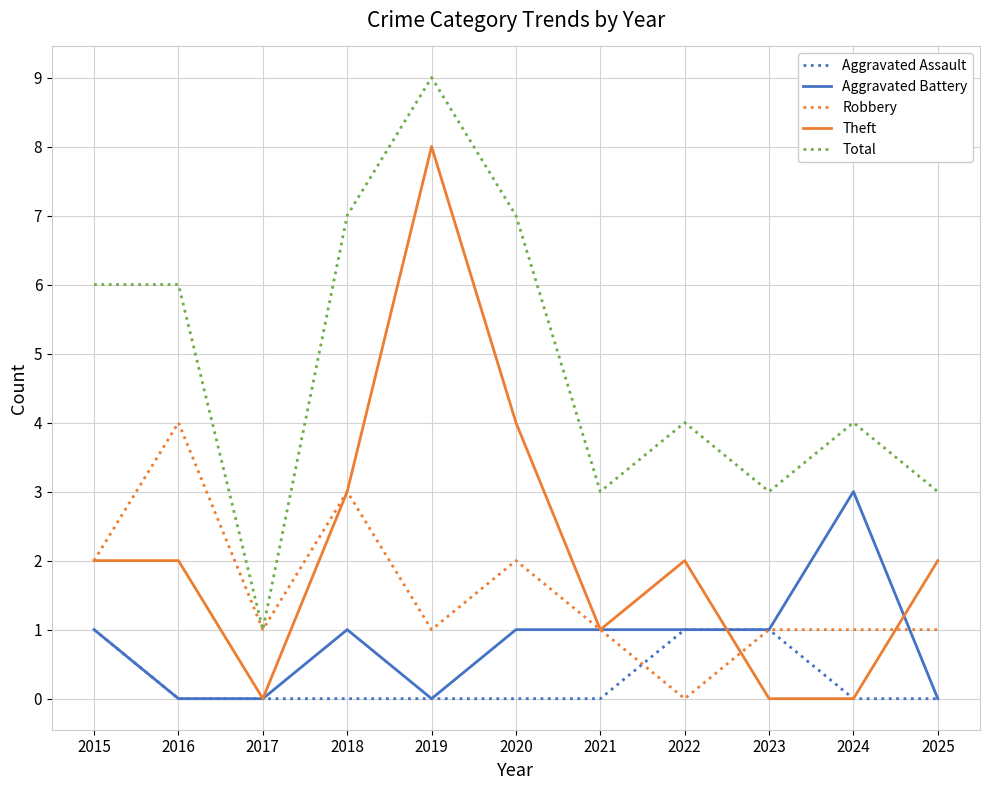

Which series changed the most between 2023 and 2025?

Theft